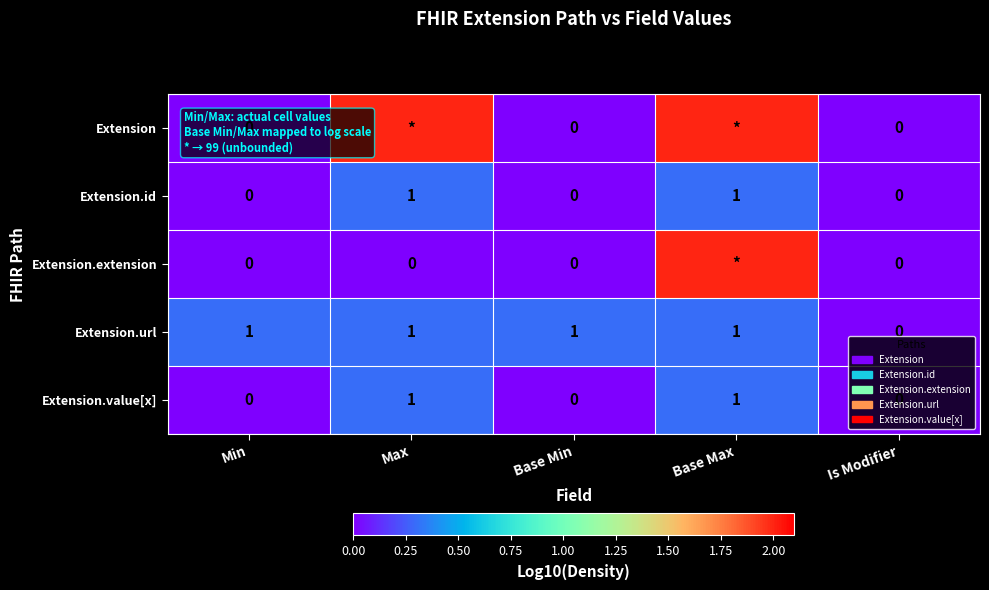

What is the total value across all series at Min?

1